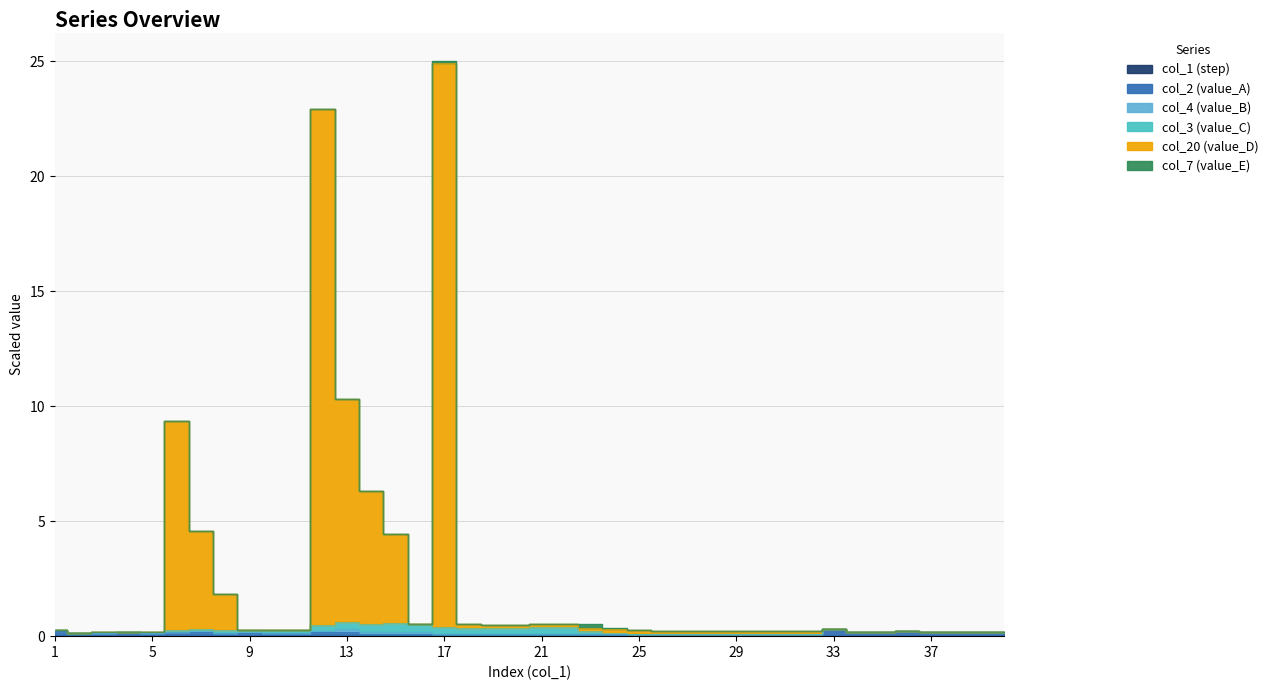

What is the sum of the col_2 values at 35 and 19?

0.3